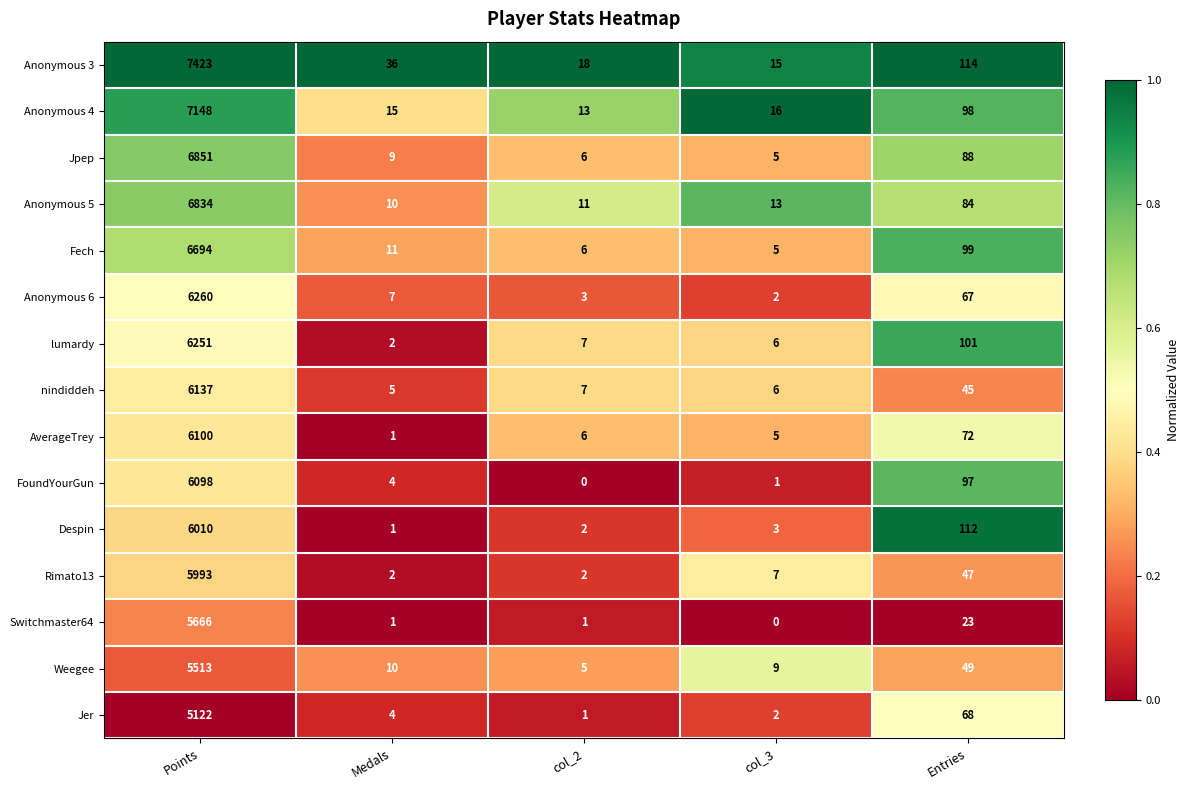

How many data points does each series have?

5